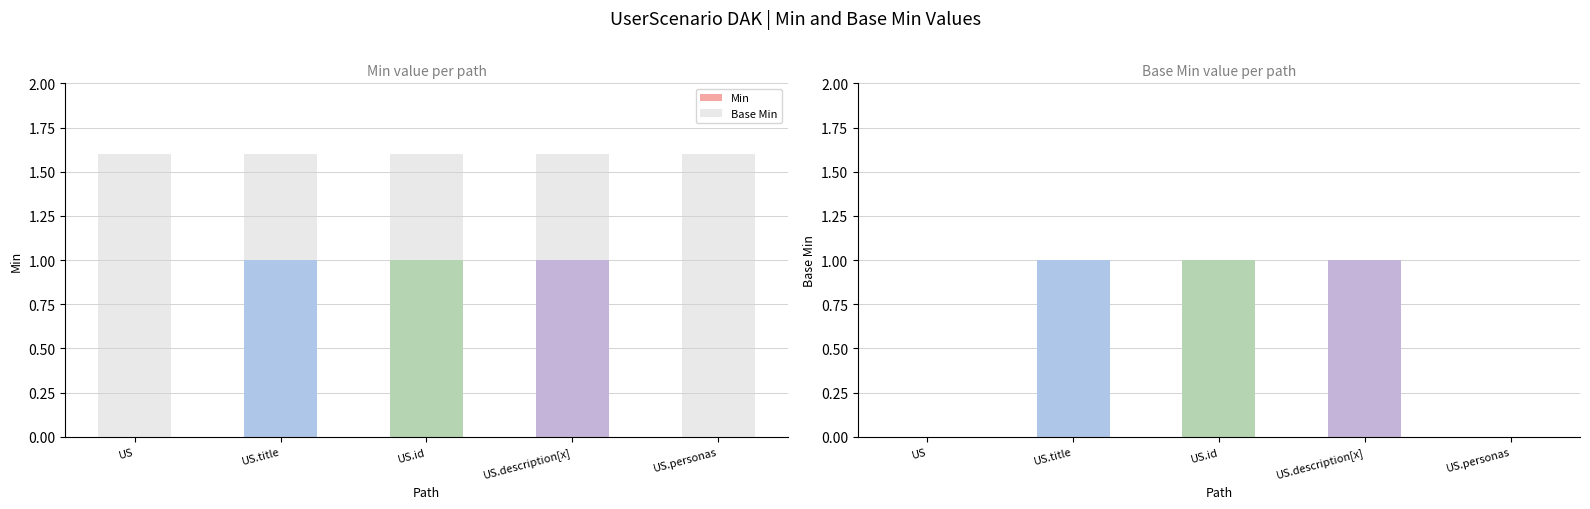

What is the total value across all series at UserScenario.description[x]?

2